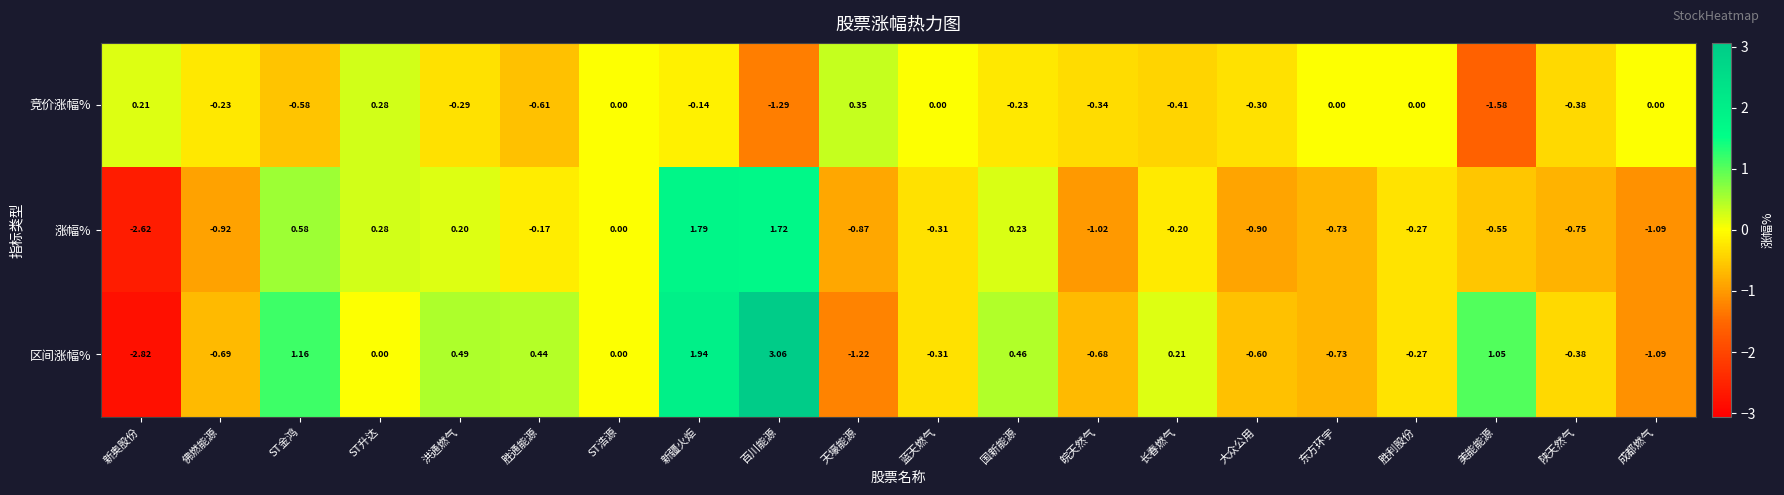

Where does the 竞价涨幅% series first go above 0?

新奥股份